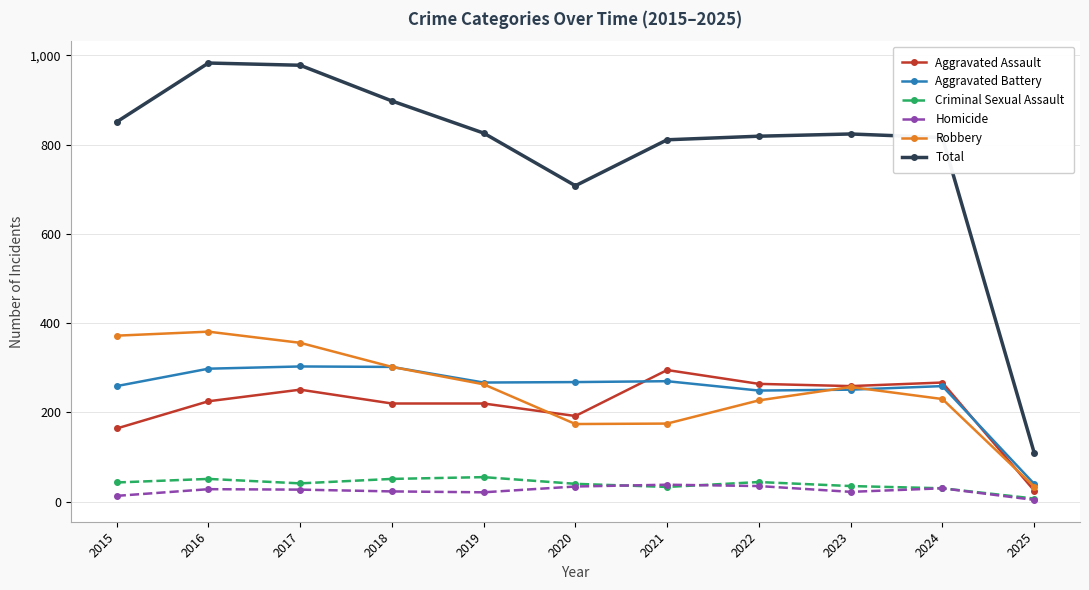

Is the value of Total at 2018 greater than the value of Homicide at 2019?

Yes